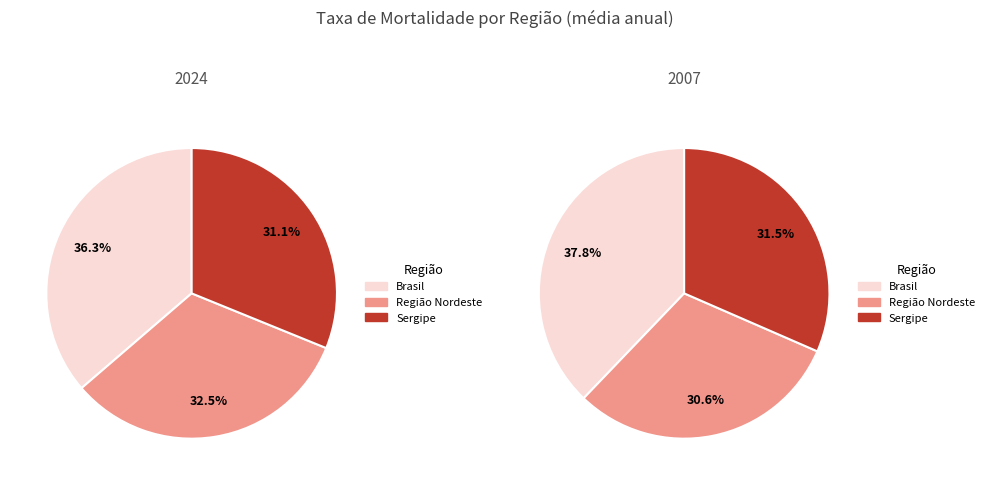

The Região Nordeste slice represents 33% of the pie. True or false?

True